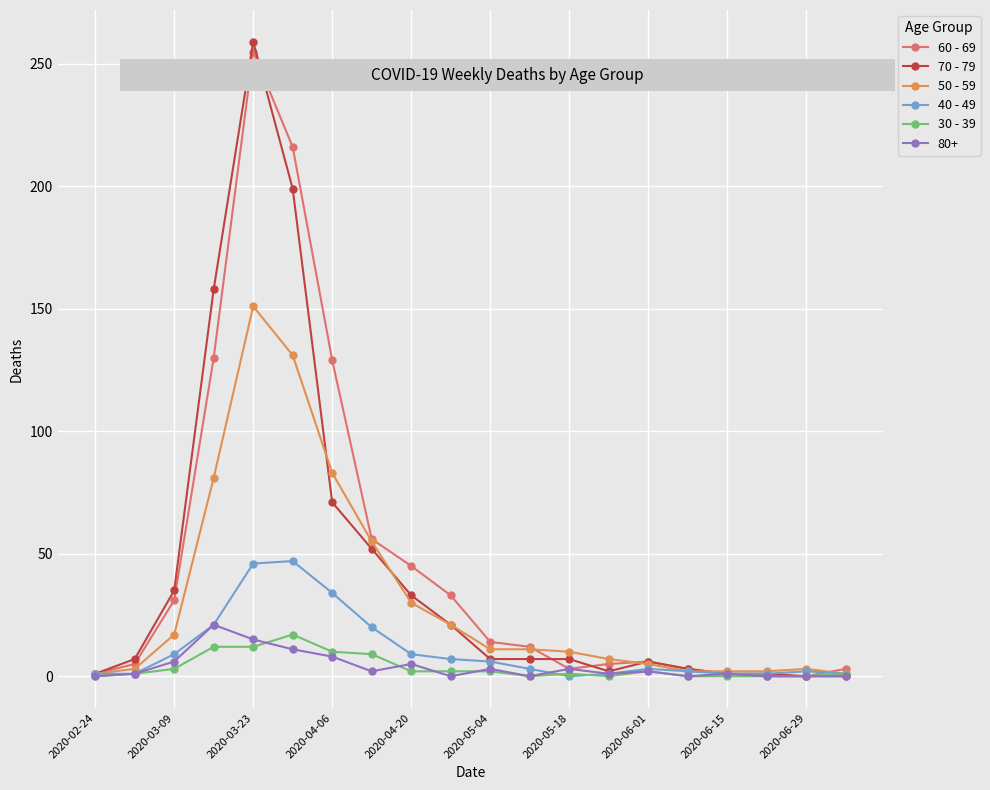

How many categories are shown in the chart?

20